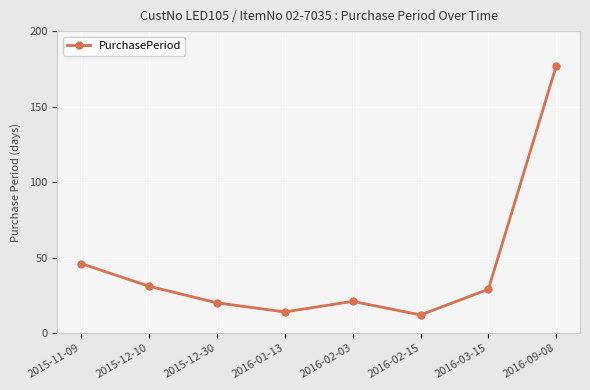

Reading left to right, what are all the values shown in this chart?

2015-11-09=46	2015-12-10=31	2015-12-30=20	2016-01-13=14	2016-02-03=21	2016-02-15=12	2016-03-15=29	2016-09-08=177